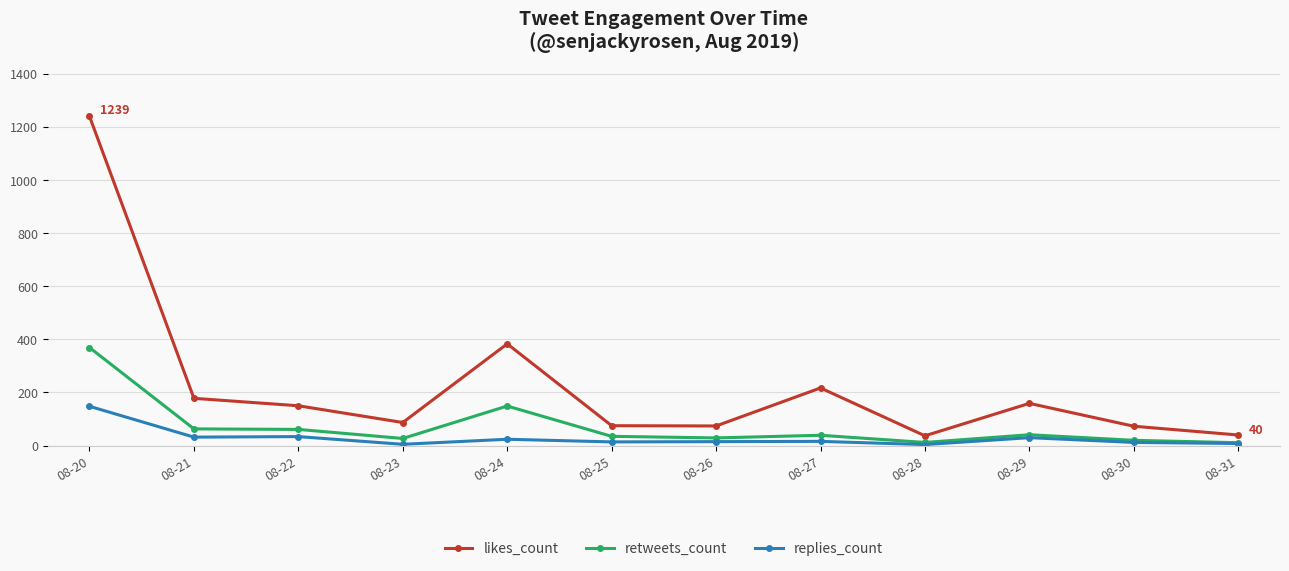

What is the spread (max minus min) of values at 08-31?

32